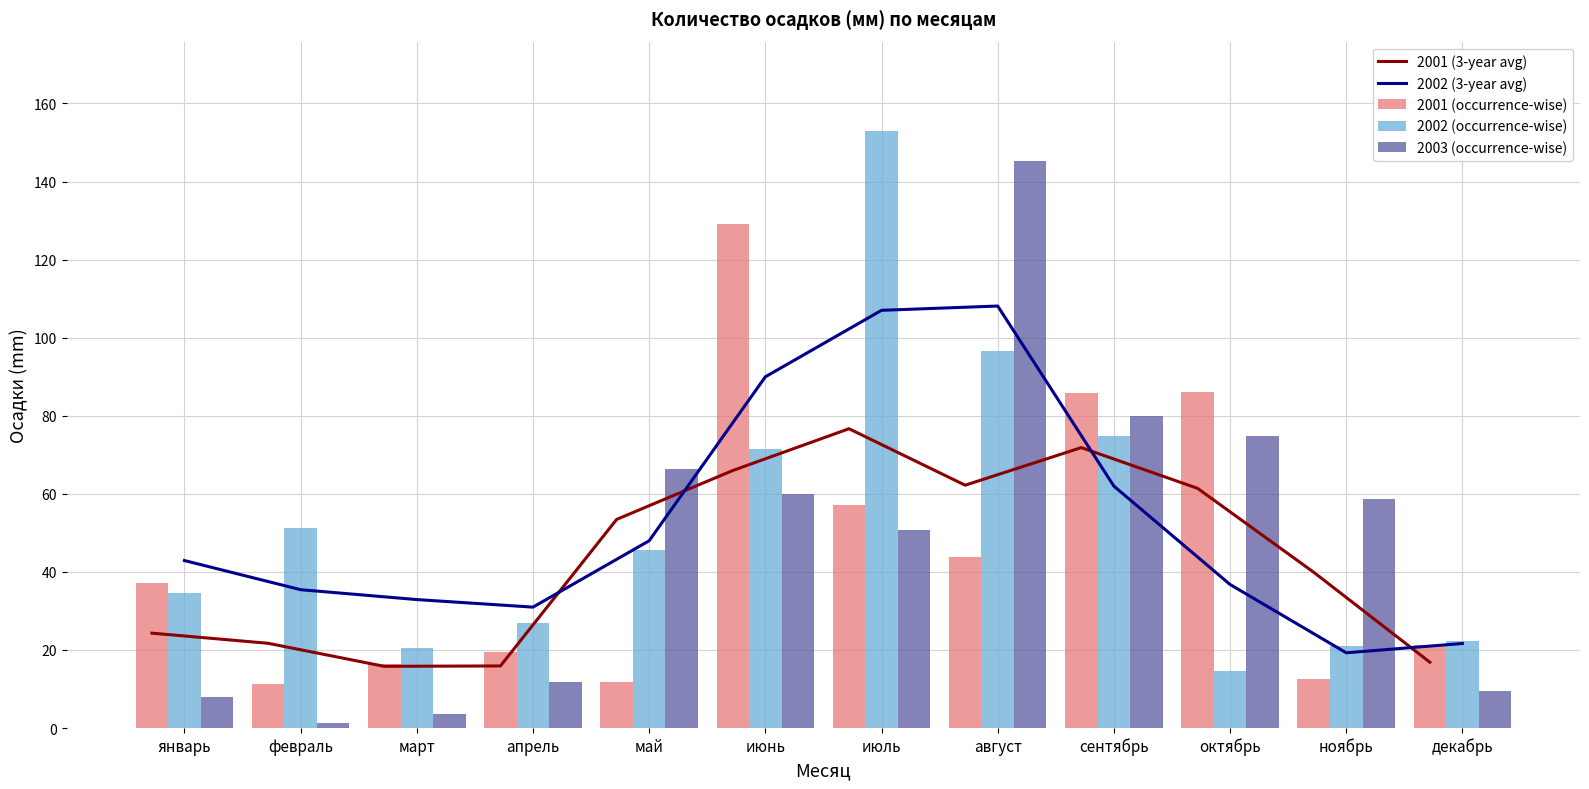

Reading left to right, what are all the values shown in this chart?

2001 (3-year avg): 24.3	21.7	15.8	15.9	53.4	66.0	76.7	62.2	71.8	61.4	39.9	16.9
2002 (3-year avg): 42.9	35.4	32.9	31.0	48.0	90.0	107.0	108.1	62.0	36.8	19.3	21.6
2001 (occurrence-wise): 37.2	11.4	16.5	19.5	11.7	129.1	57.1	43.8	85.7	86.0	12.5	21.2
2002 (occurrence-wise): 34.5	51.3	20.5	26.9	45.5	71.5	152.9	96.6	74.8	14.5	21.0	22.3
2003 (occurrence-wise): 8.0	1.2	3.6	11.9	66.3	60.0	50.6	145.2	79.9	74.9	58.6	9.4